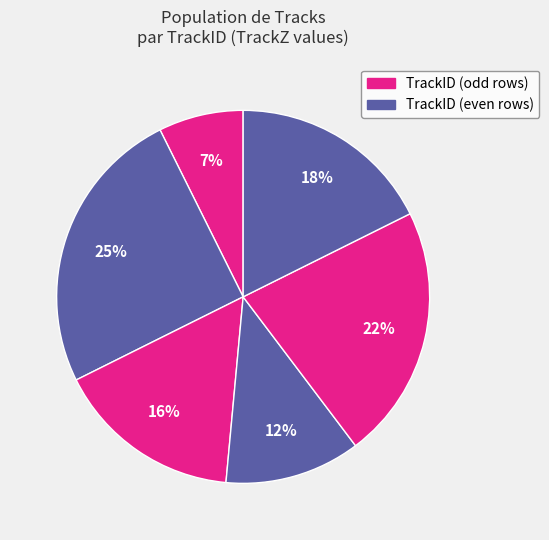

Count the number of slices in the pie.

6